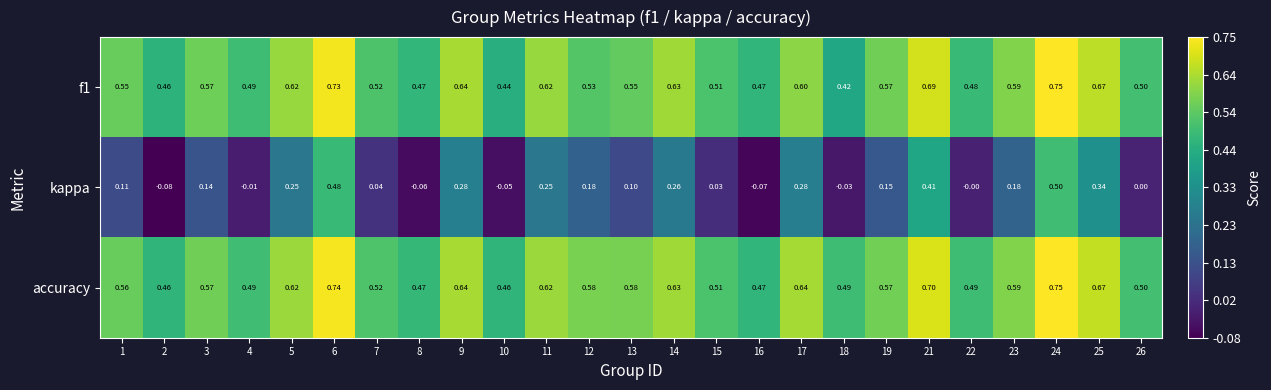

Which series has the widest spread of values?

kappa